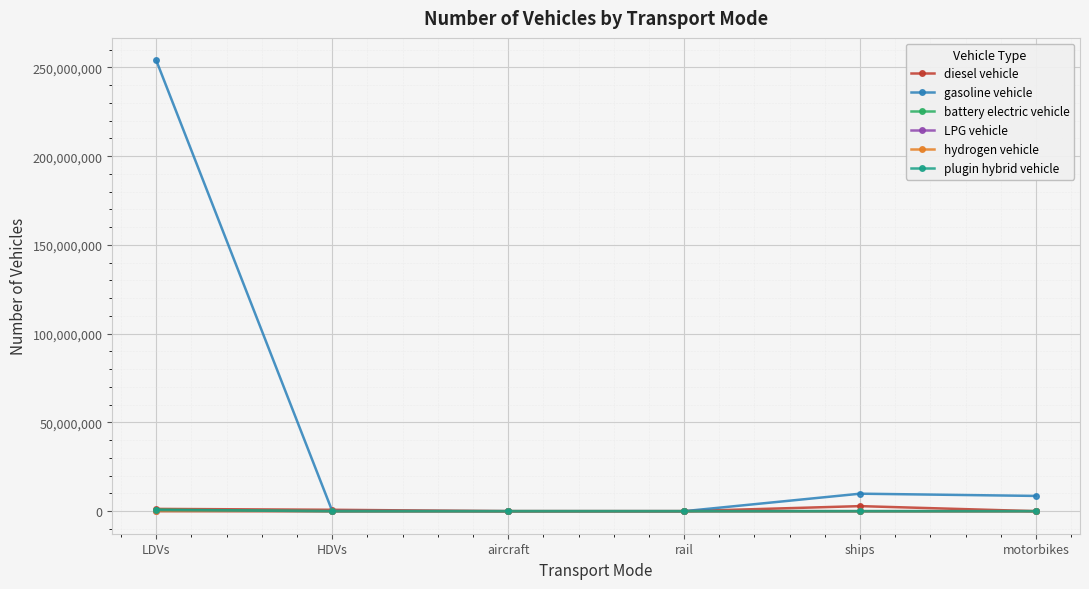

True or false: hydrogen vehicle has more than 2 points higher than both neighbors.

False